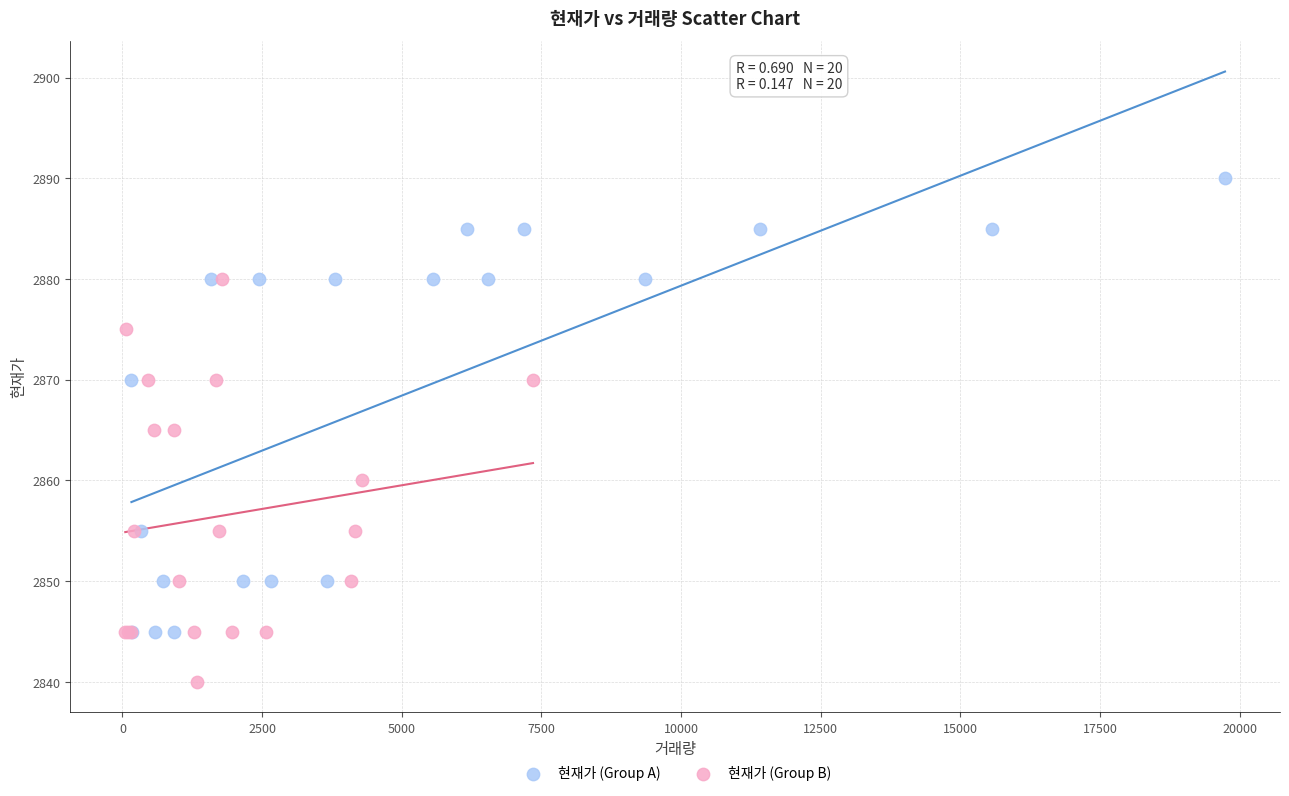

Which series reaches the minimum Y coordinate?

현재가 (Group B)